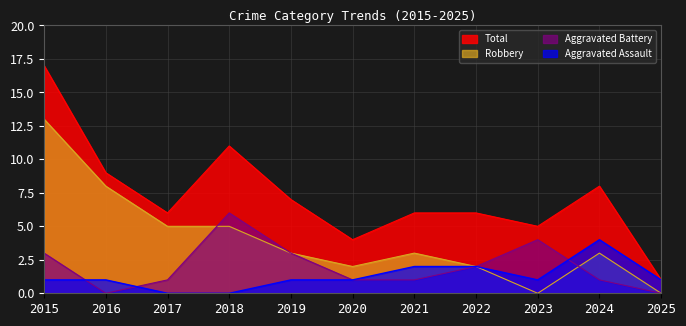

The Robbery series shows 3 at 2017. True or false?

False